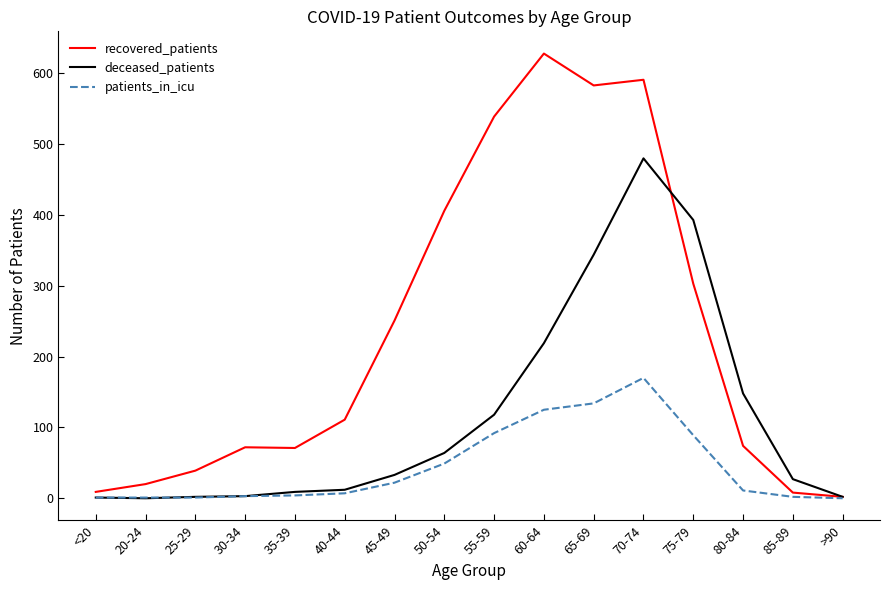

Is the value of patients_in_icu at 35-39 greater than the value of deceased_patients at 40-44?

No